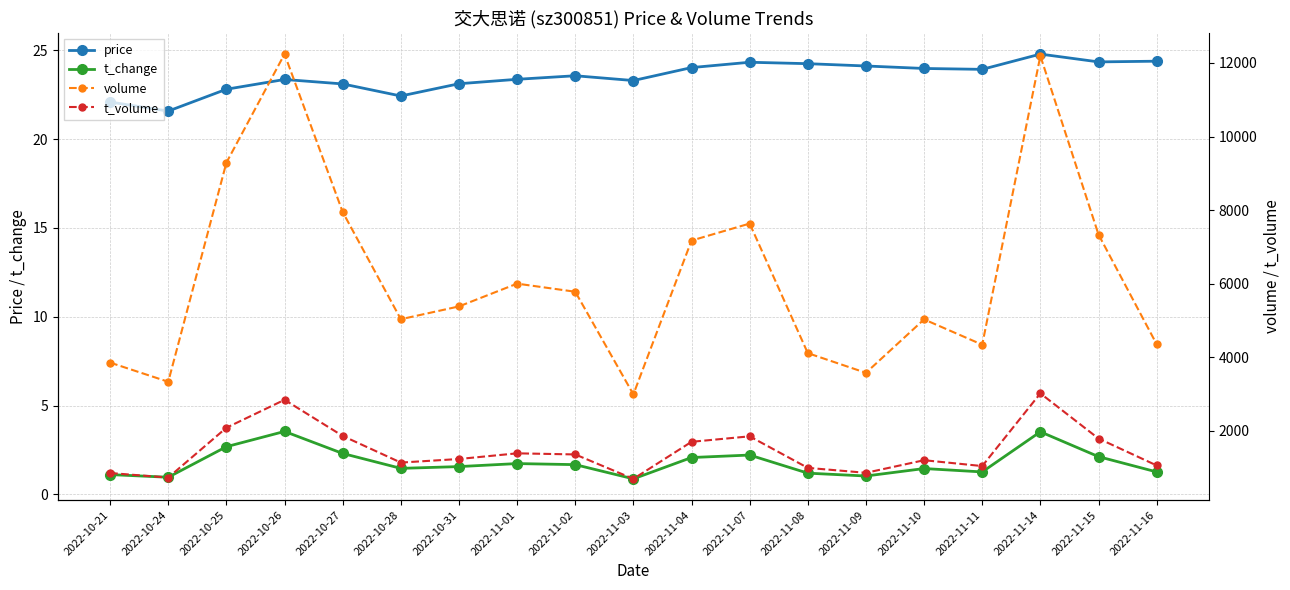

Reading right to left, extract all data points from this chart.

price: 2022-11-16=24.4	2022-11-15=24.4	2022-11-14=24.8	2022-11-11=23.9	2022-11-10=24.0	2022-11-09=24.1	2022-11-08=24.2	2022-11-07=24.3	2022-11-04=24.0	2022-11-03=23.3	2022-11-02=23.6	2022-11-01=23.4	2022-10-31=23.1	2022-10-28=22.4	2022-10-27=23.1	2022-10-26=23.4	2022-10-25=22.8	2022-10-24=21.6	2022-10-21=22.1
t_change: 2022-11-16=1.3	2022-11-15=2.1	2022-11-14=3.5	2022-11-11=1.3	2022-11-10=1.4	2022-11-09=1.0	2022-11-08=1.2	2022-11-07=2.2	2022-11-04=2.1	2022-11-03=0.9	2022-11-02=1.7	2022-11-01=1.7	2022-10-31=1.6	2022-10-28=1.5	2022-10-27=2.3	2022-10-26=3.5	2022-10-25=2.7	2022-10-24=1.0	2022-10-21=1.1
volume: 2022-11-16=4357.0	2022-11-15=7337.0	2022-11-14=12190.0	2022-11-11=4344.0	2022-11-10=5032.0	2022-11-09=3580.0	2022-11-08=4115.0	2022-11-07=7635.0	2022-11-04=7173.0	2022-11-03=2995.0	2022-11-02=5783.0	2022-11-01=6003.0	2022-10-31=5384.0	2022-10-28=5036.0	2022-10-27=7950.0	2022-10-26=12239.0	2022-10-25=9289.0	2022-10-24=3337.0	2022-10-21=3858.0
t_volume: 2022-11-16=1064.0	2022-11-15=1795.0	2022-11-14=3022.0	2022-11-11=1047.0	2022-11-10=1206.0	2022-11-09=864.0	2022-11-08=998.0	2022-11-07=1855.0	2022-11-04=1706.0	2022-11-03=700.0	2022-11-02=1363.0	2022-11-01=1393.0	2022-10-31=1239.0	2022-10-28=1142.0	2022-10-27=1866.0	2022-10-26=2847.0	2022-10-25=2088.0	2022-10-24=734.0	2022-10-21=858.0